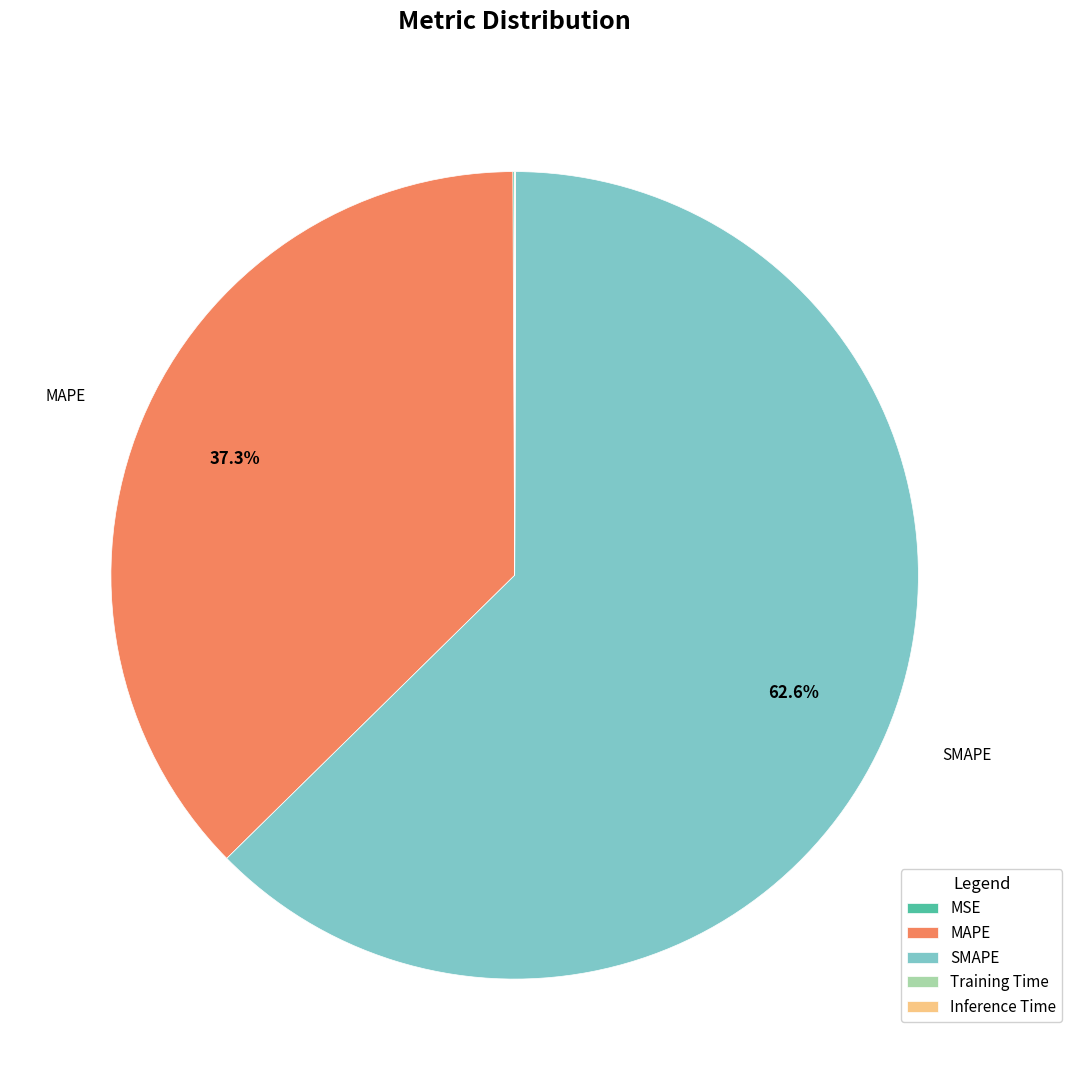

Between SMAPE and MAPE, which is larger?

SMAPE